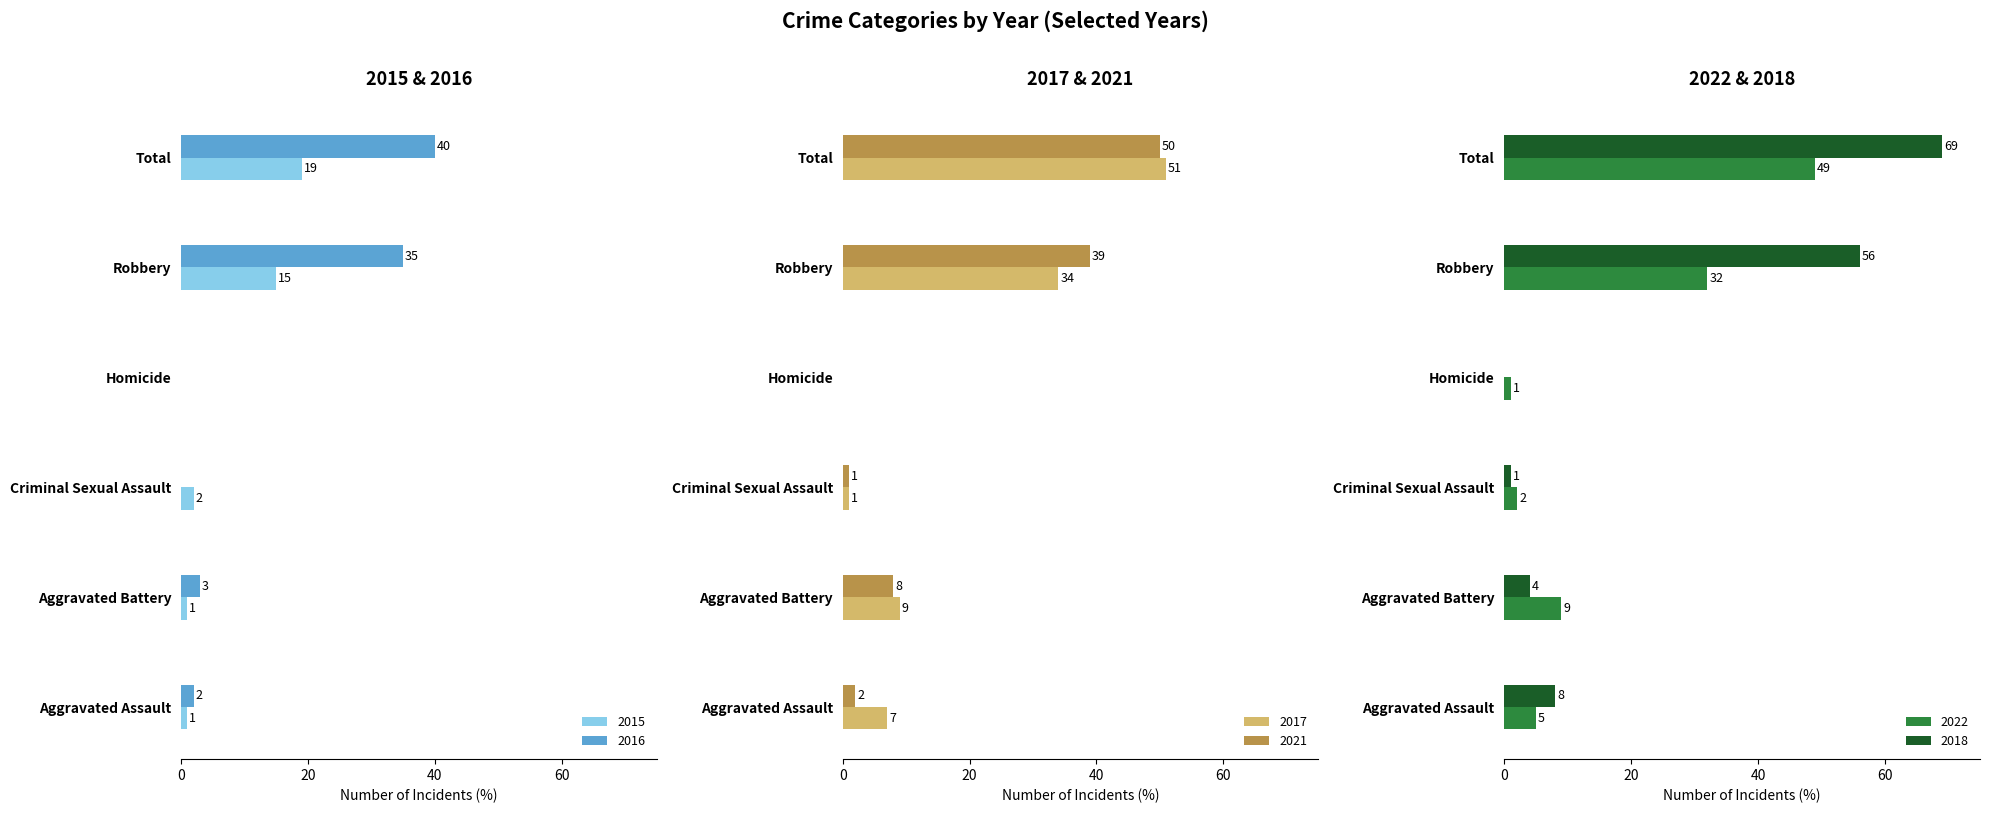

The value of 2022 at Robbery is 48. True or false?

False